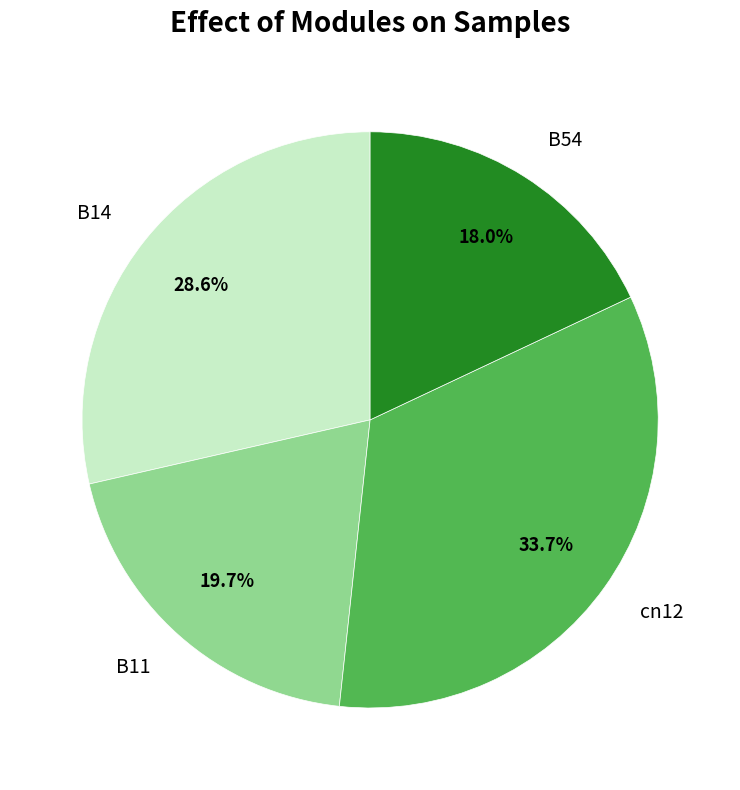

Count the number of slices in the pie.

4